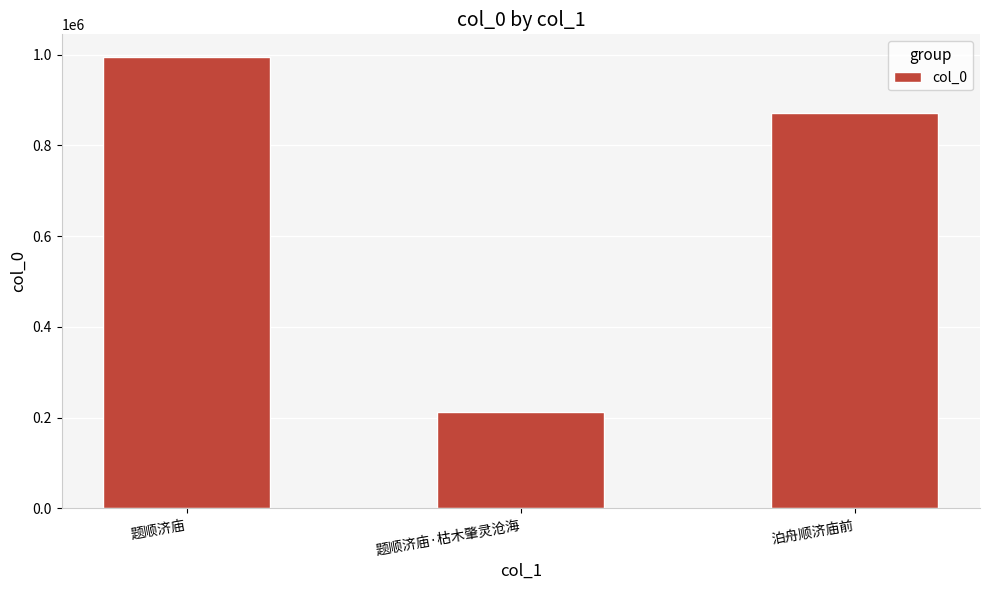

Count the values in the range 212417 to 994861.

3